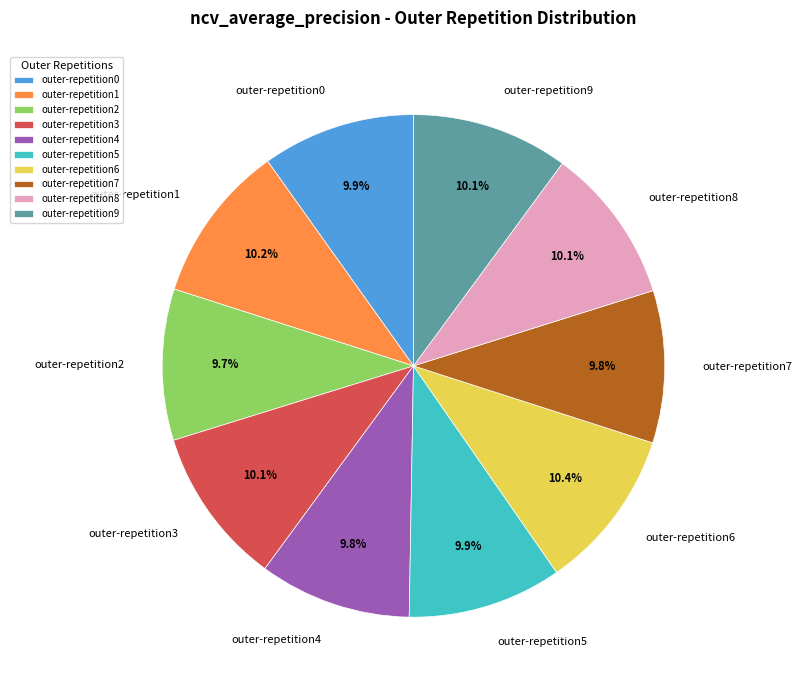

What is the total percentage of outer-repetition8 and outer-repetition4?

19.9%